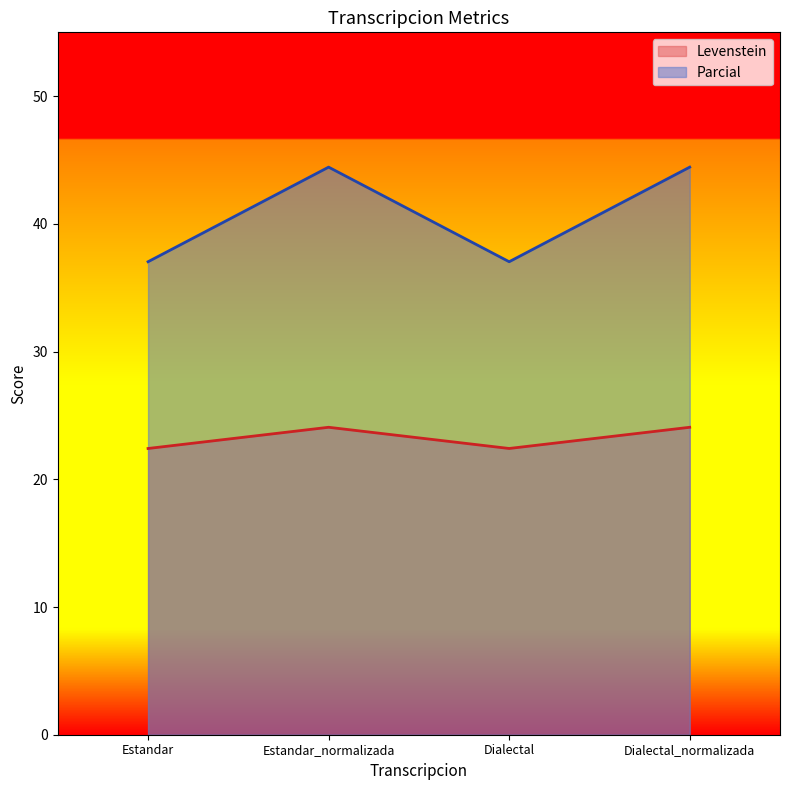

What is the spread (max minus min) of values at Dialectal_normalizada?

20.4